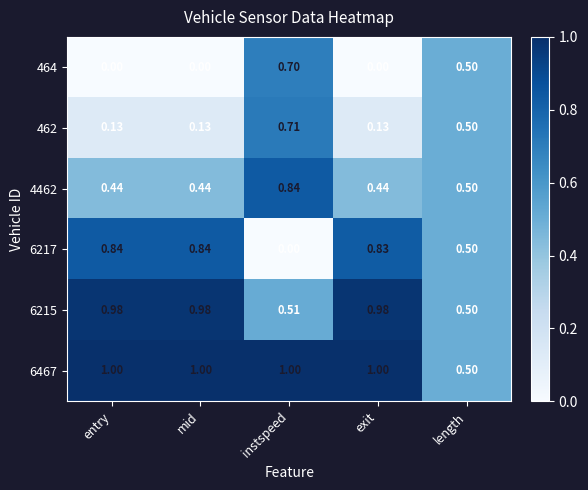

At which category is the sum across all series the highest?

instspeed